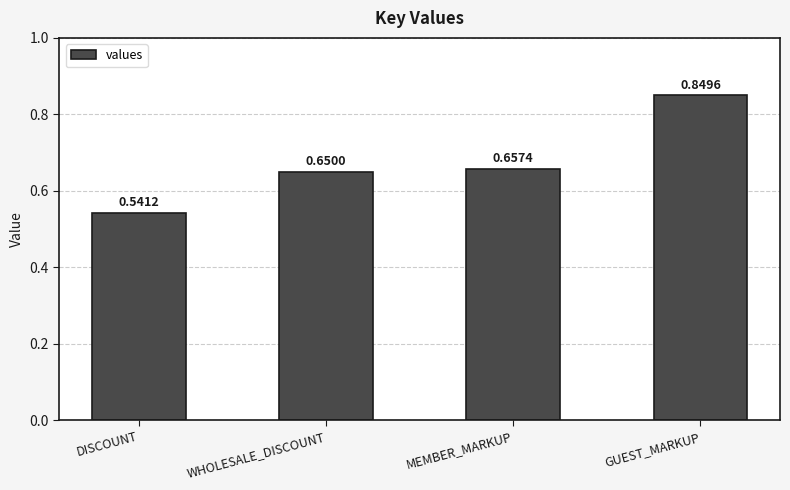

Rank the categories by value from lowest to highest.

DISCOUNT, WHOLESALE_DISCOUNT, MEMBER_MARKUP, GUEST_MARKUP